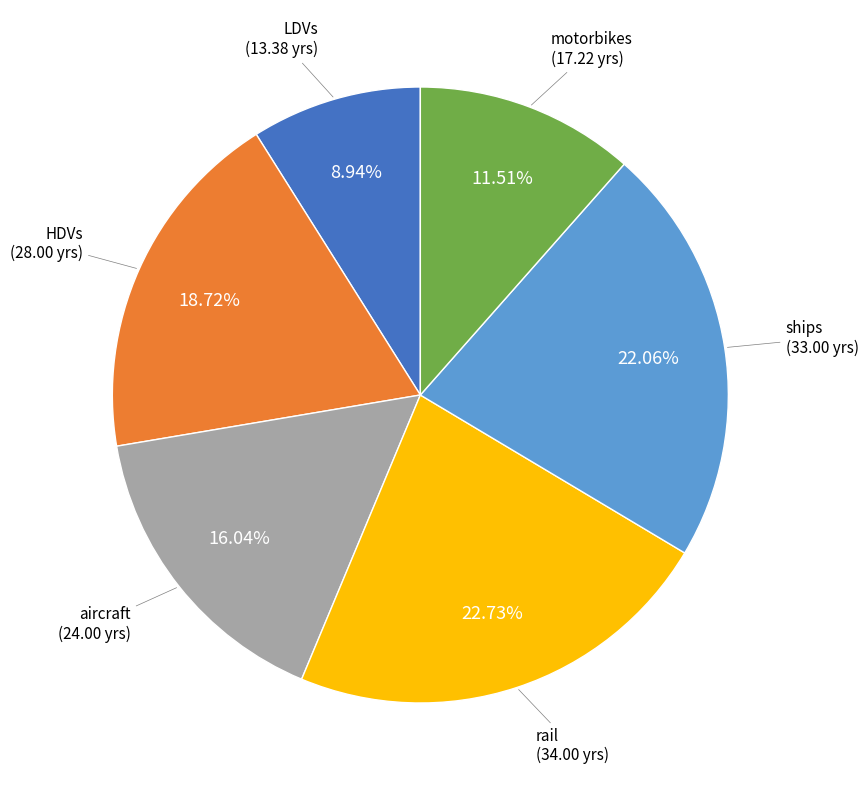

To the nearest percent, what is the difference between the largest and smallest slice percentages?

14%